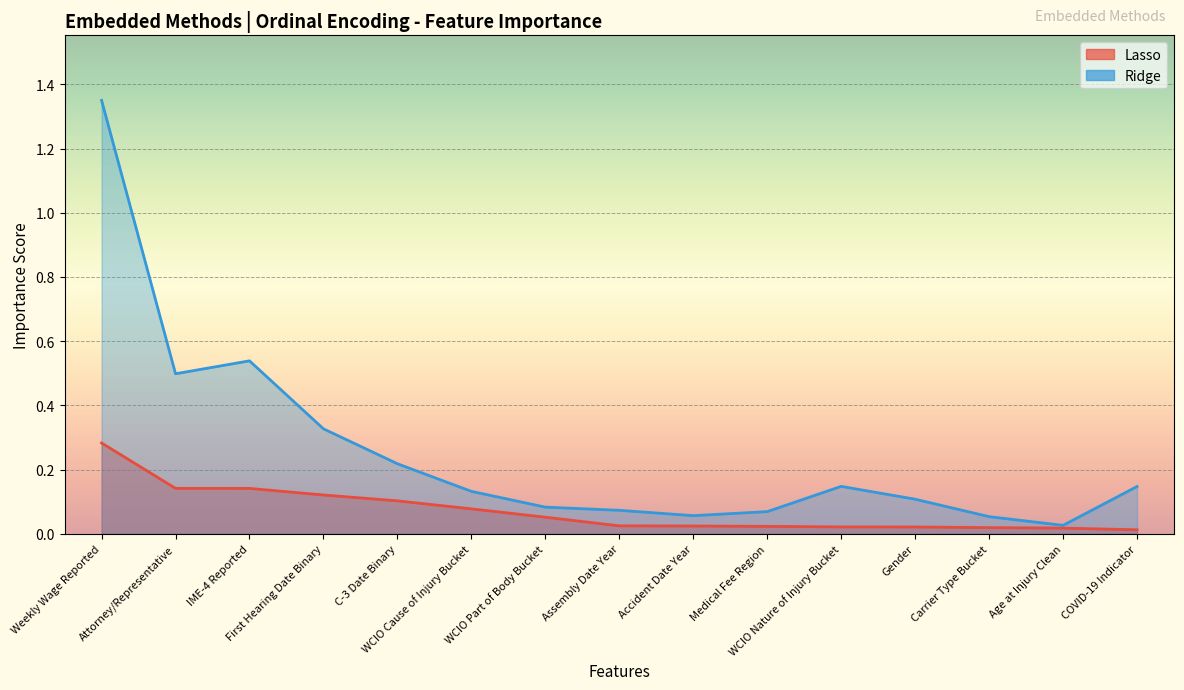

True or false: Ridge and Lasso intersect in this chart.

False